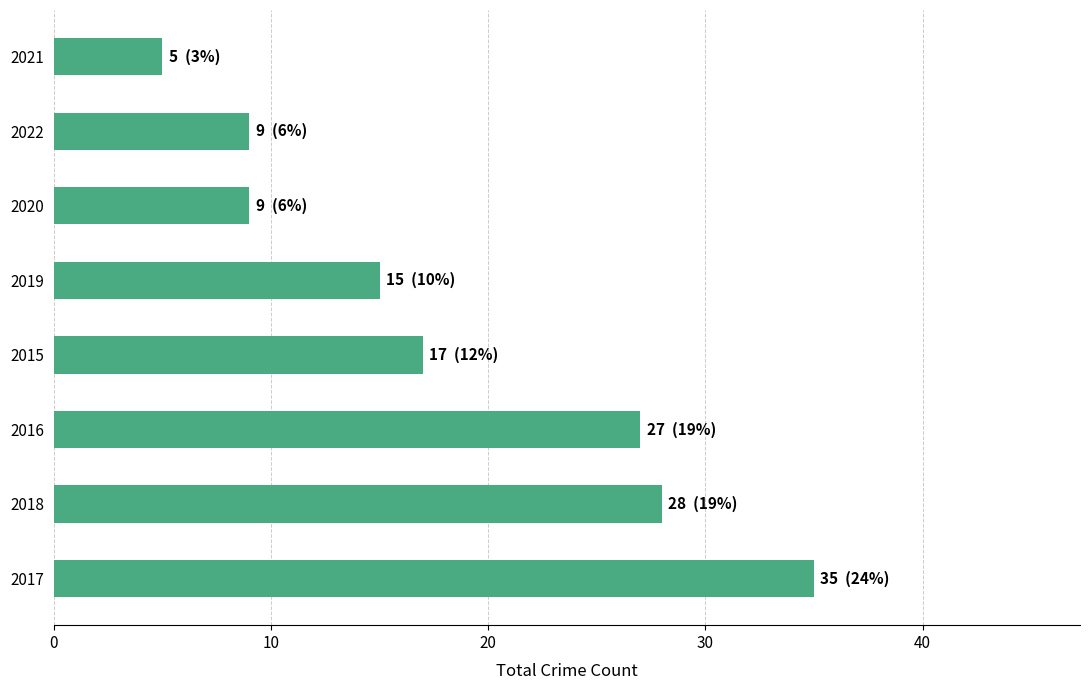

What is the approximate value at 2016?

27